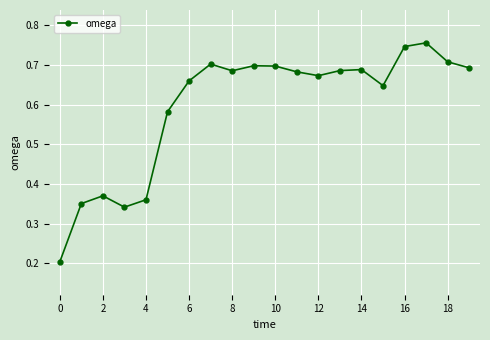

True or false: there are more than 2 points higher than both neighbors.

True